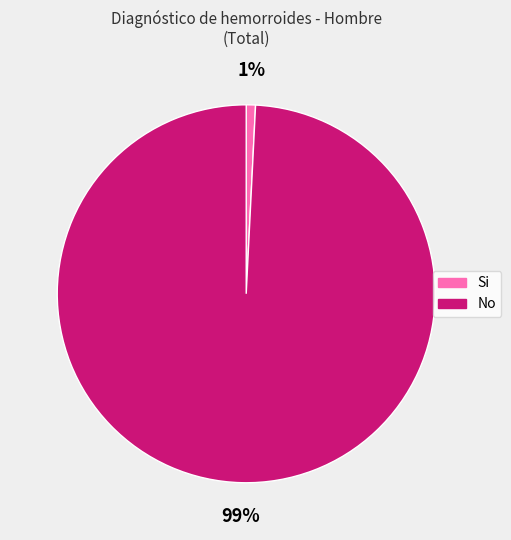

Is it true that Si is 1% of the pie?

True